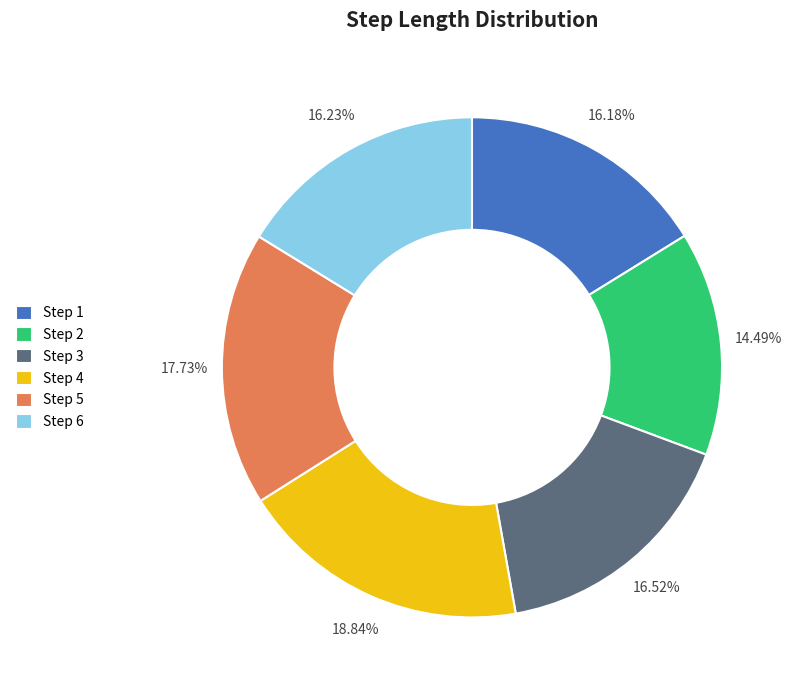

Does any single category account for the majority?

No